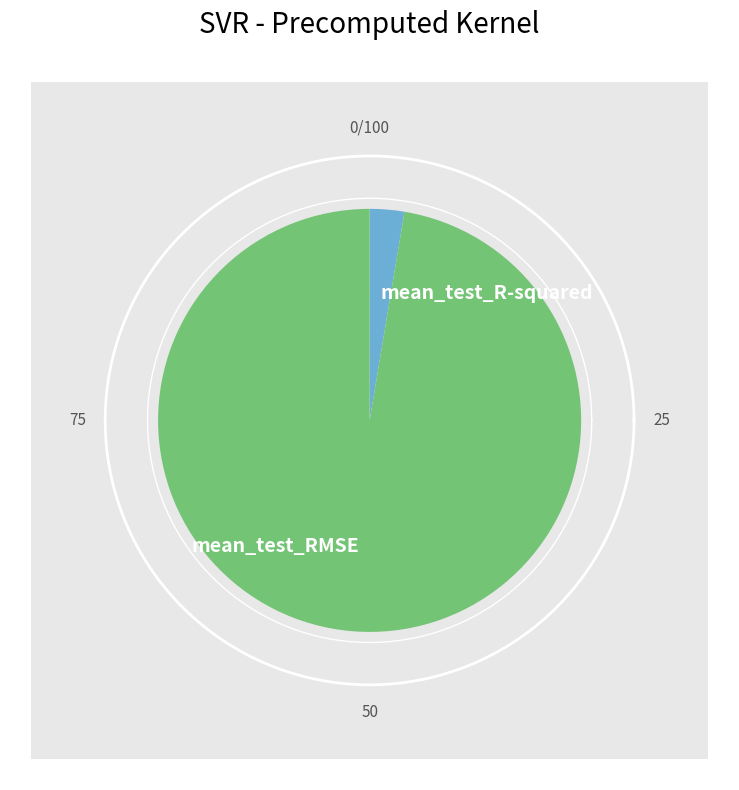

Is it true that mean_test_R-squared is 3% of the pie?

True